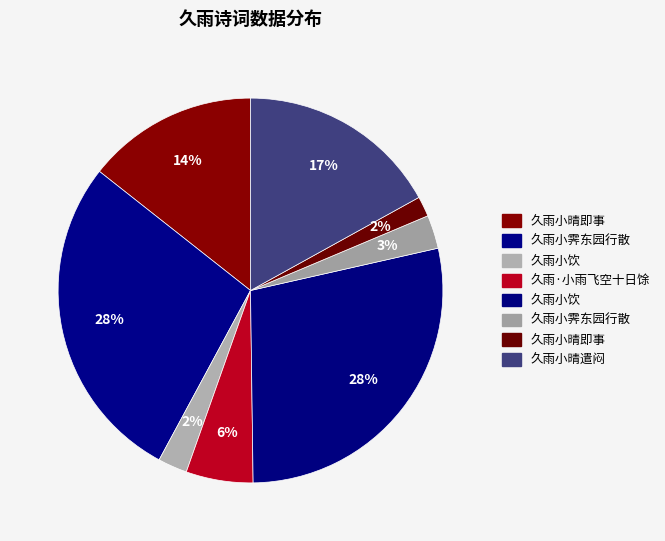

Rank the categories by value from lowest to highest.

久雨小晴即事, 久雨小饮, 久雨小霁东园行散, 久雨·小雨飞空十日馀, 久雨小晴即事, 久雨小晴遣闷, 久雨小霁东园行散, 久雨小饮